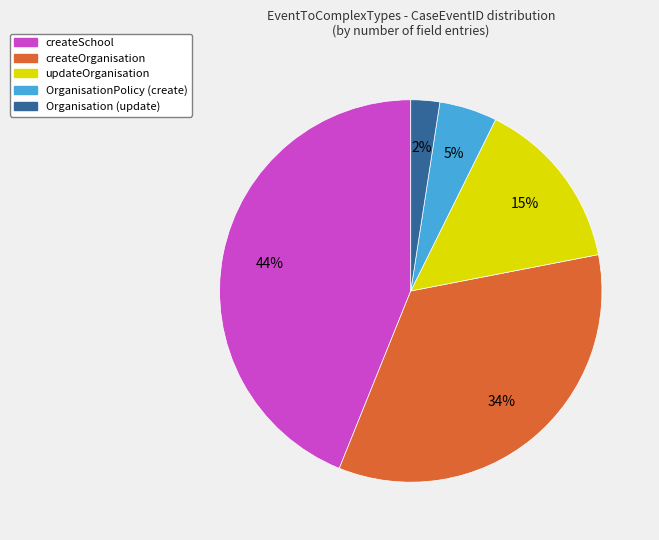

Is there a majority slice in this chart?

No